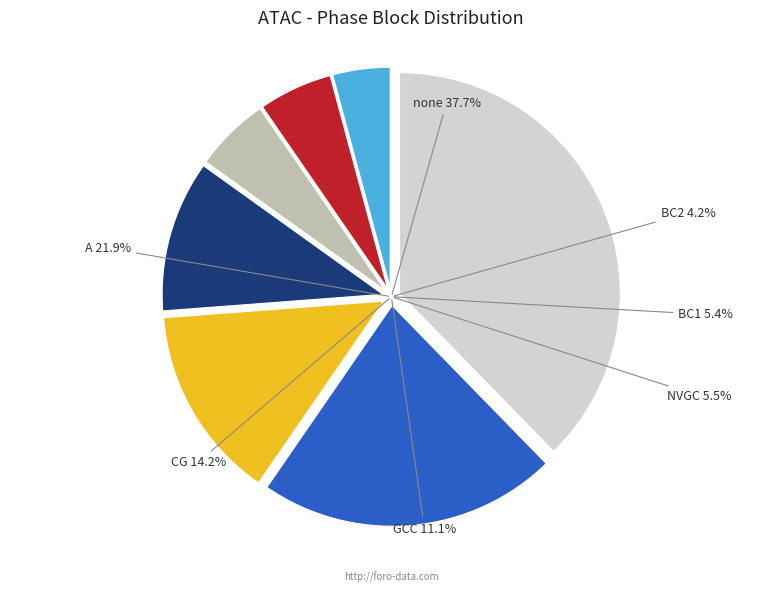

Which slice is the smallest?

BC2